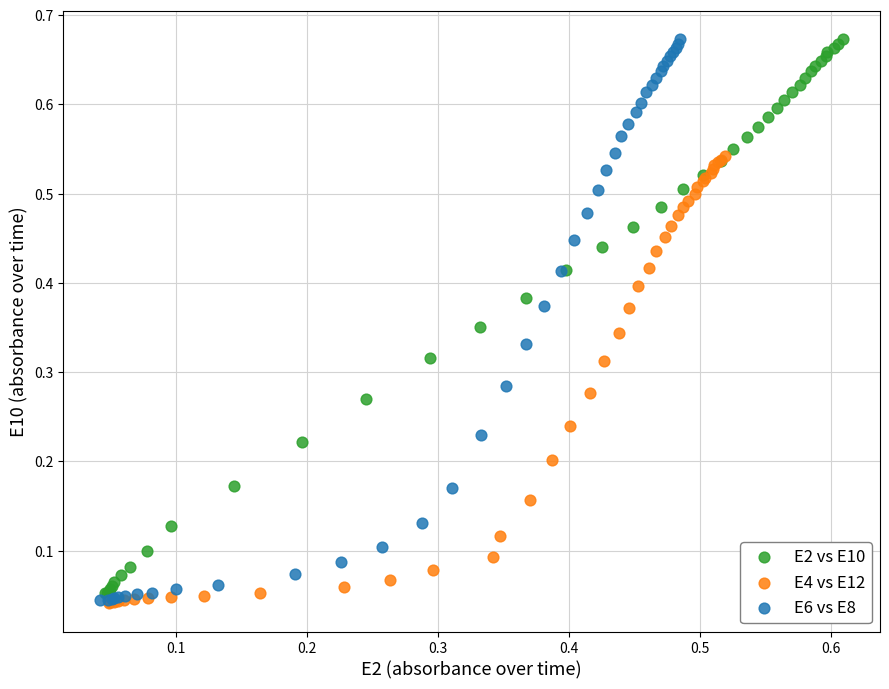

Which series has the widest spread of Y values?

E6 vs E8